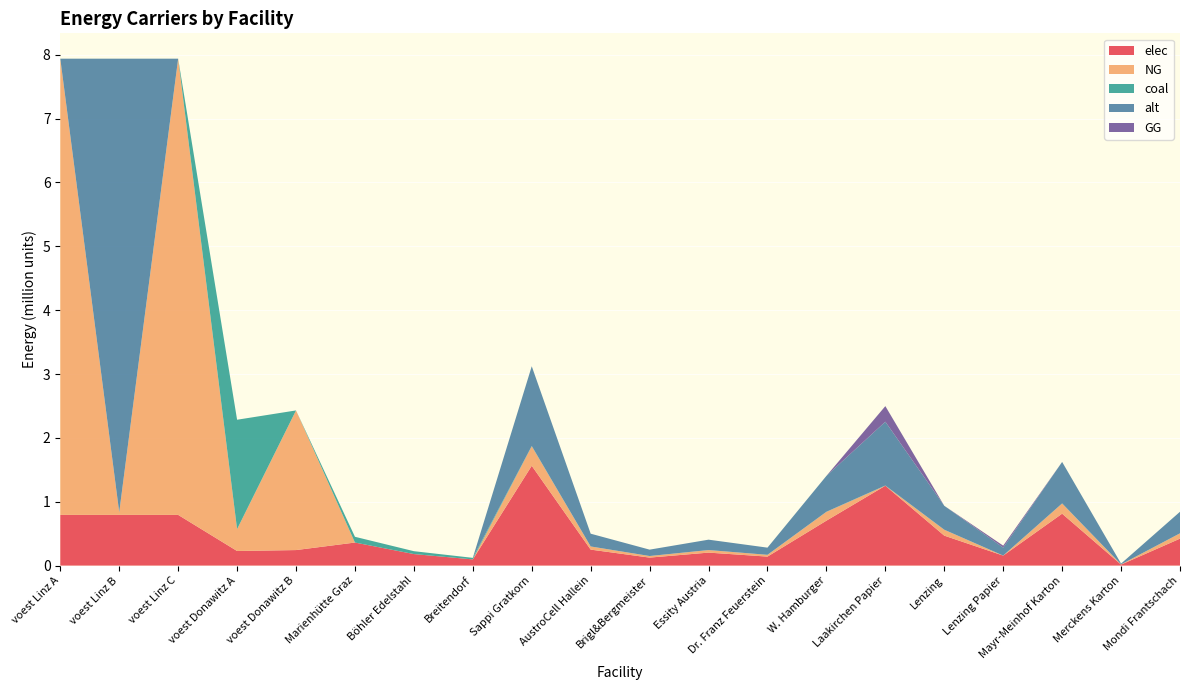

Reading left to right, what are all the values shown in this chart?

elec: 793870.4	793870.4	793870.4	228411.3	242990.7	360800.0	180400.0	96800.0	1563313.3	250130.1	125065.1	203230.7	140698.2	703491.0	1250650.6	468994.0	156331.3	812922.9	15633.1	422094.6
NG: 7144833.3	41483.2	7144833.3	342616.9	2186916.7	0.0	0.0	0.0	305115.3	48818.4	24409.2	39665.0	27460.4	137301.9	0.0	91534.6	0.0	158660.0	3051.2	82381.1
coal: 0.0	0.0	0.0	1713084.7	0.0	90200.0	45100.0	24200.0	4602.0	736.3	368.2	598.3	414.2	2070.9	3681.6	1380.6	460.2	2393.1	46.0	1242.5
alt: 0.0	7103350.1	0.0	0.0	0.0	0.0	0.0	0.0	1248687.1	199789.9	99895.0	162329.3	112381.8	561909.2	998949.7	374606.1	124868.7	649317.3	12486.9	337145.5
GG: 0.0	0.0	0.0	0.0	0.0	0.0	0.0	0.0	0.0	0.0	0.0	0.0	0.0	0.0	244092.2	0.0	30511.5	0.0	0.0	0.0